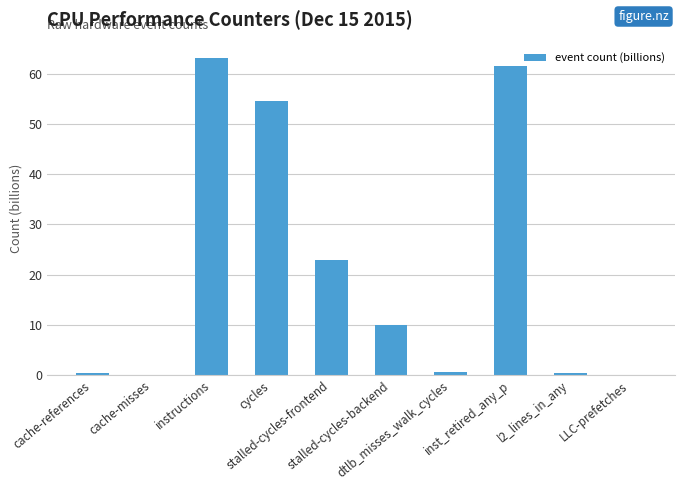

Where is the data nearest to the value 31?

stalled-cycles-frontend